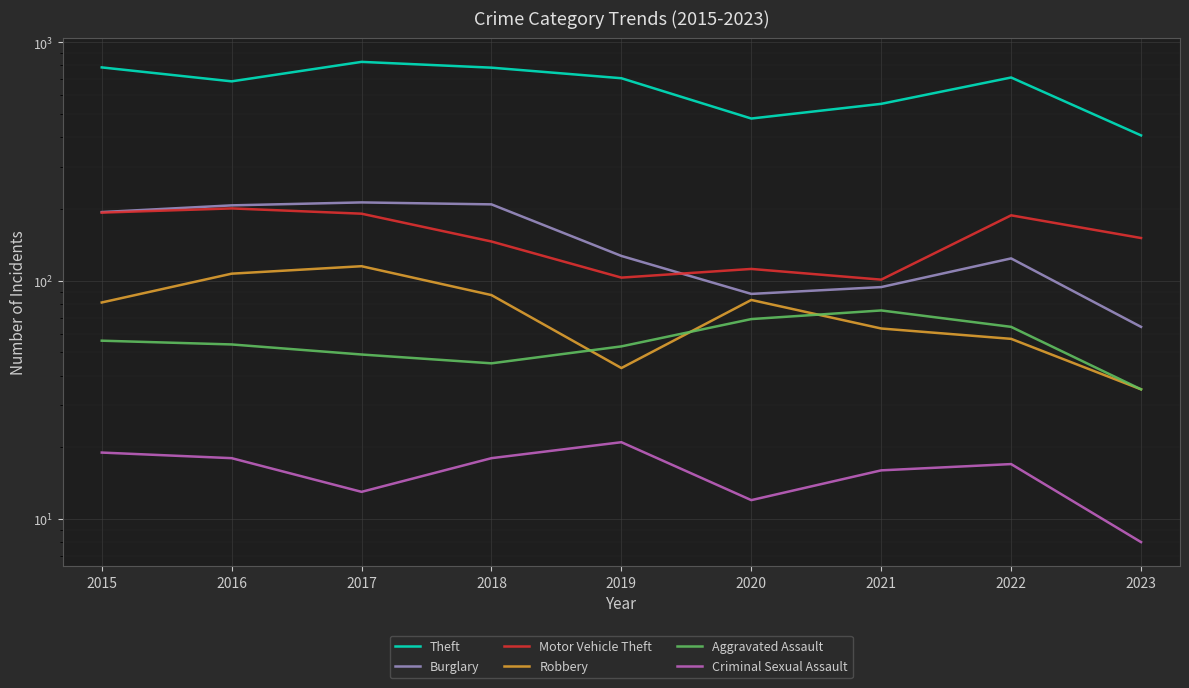

Which series has the largest range (max minus min)?

Theft